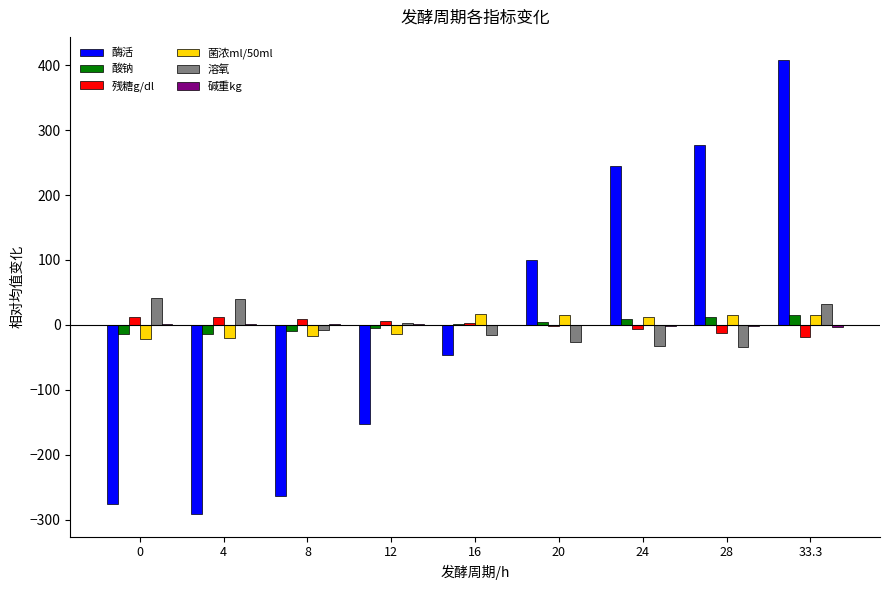

Which label corresponds to the largest value in the chart?

33.3